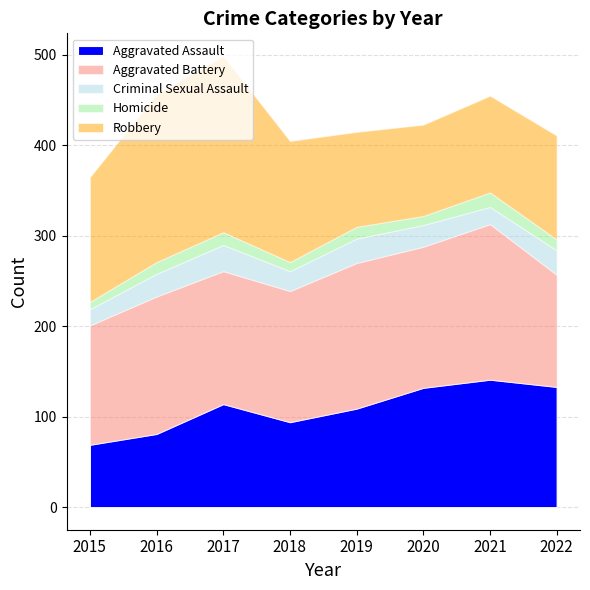

The value of Aggravated Battery at 2017 is 196. True or false?

False